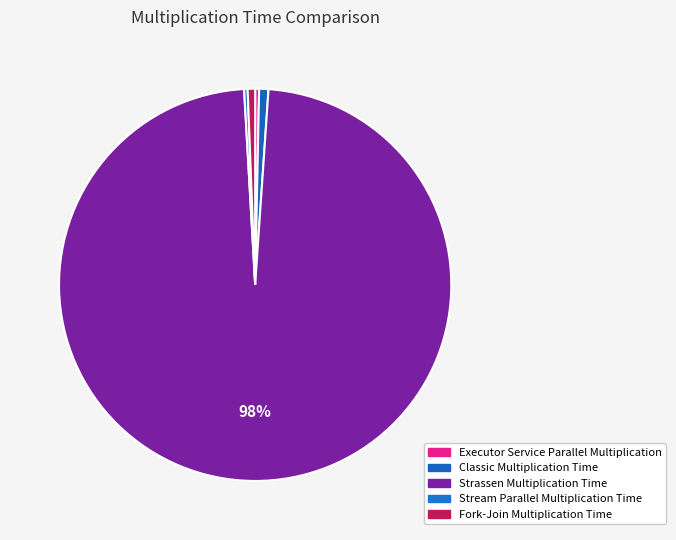

Is it true that Executor Service Parallel Multiplication is 6% of the pie?

False